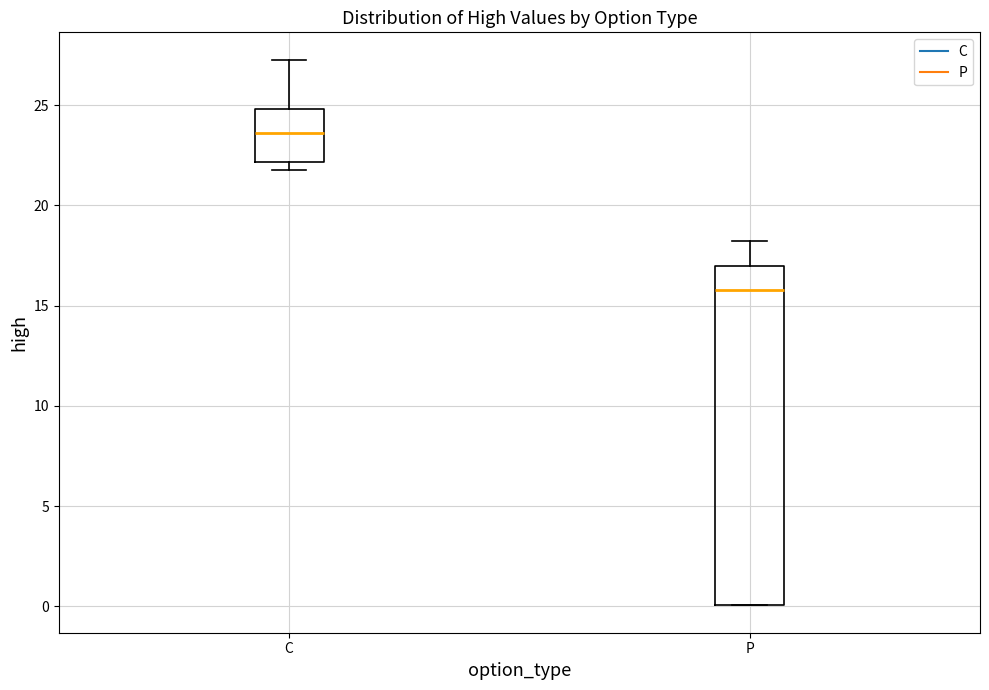

Reading left to right, read every box against the y-axis: the position of its median line, the range the box covers, and the ends of its whiskers. The values are not printed on the chart, so give them approximately, as read against the axis.

C: median 23.5, box 22.0 to 25.0, whiskers 22.0 (just below the box's lower edge) to 27.5
P: median 16.0, box 0.0 to 17.0, whiskers 0.0 to 18.0